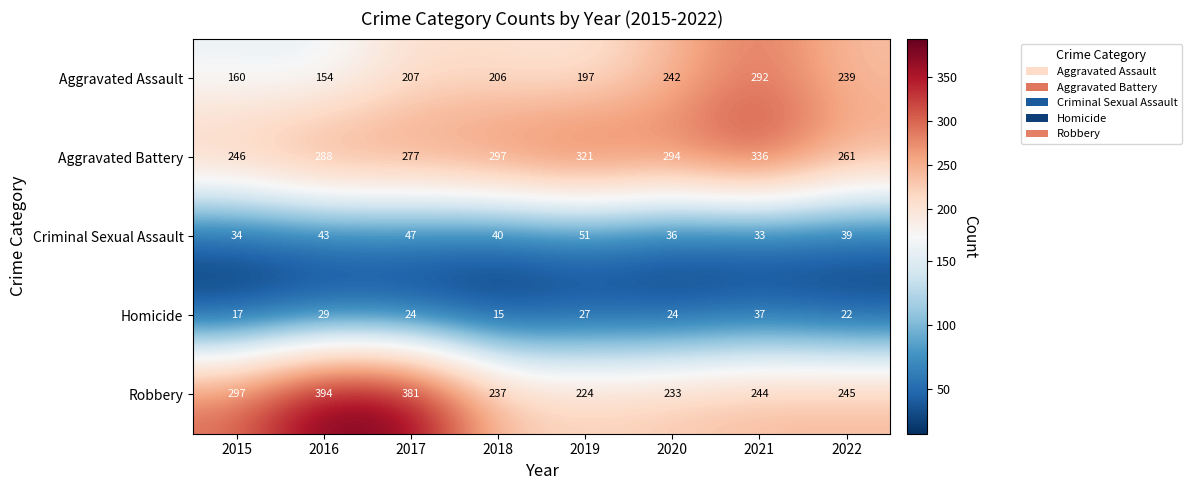

Where does the Homicide series first go above 24?

2016